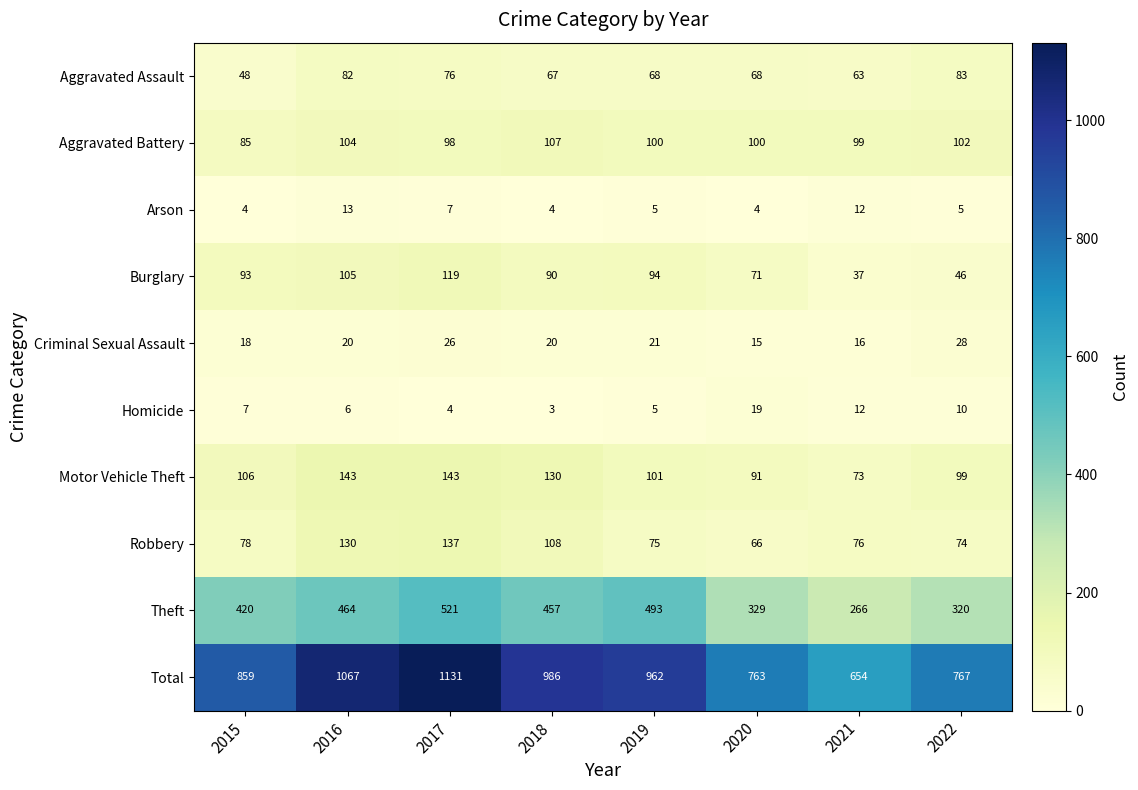

Where does the Theft series first go above 457?

2016